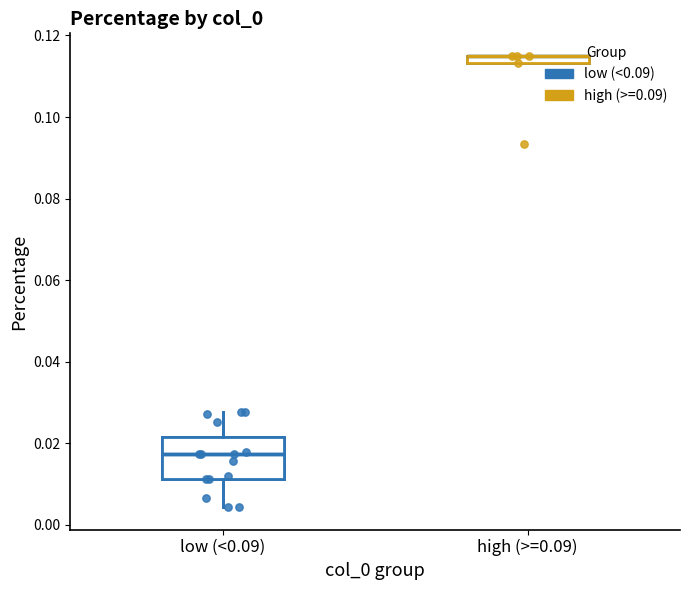

Which series contains the highest Y value?

high (>=0.09)